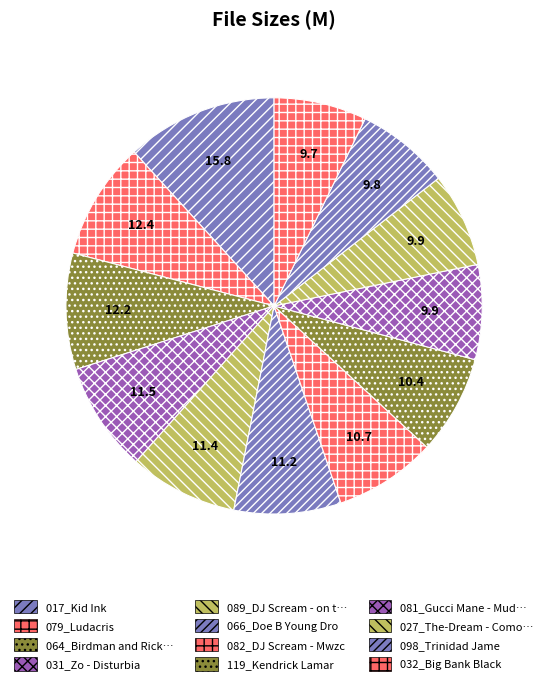

Count the number of slices in the pie.

12